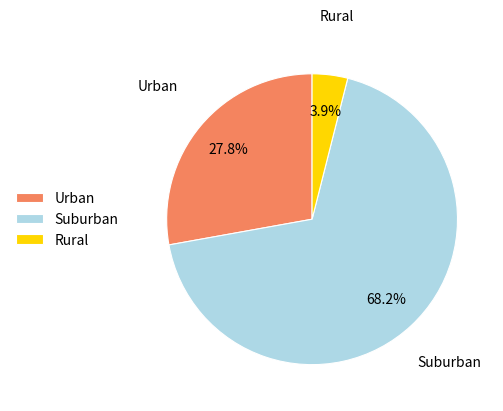

Rank the categories by value from highest to lowest.

Suburban, Urban, Rural